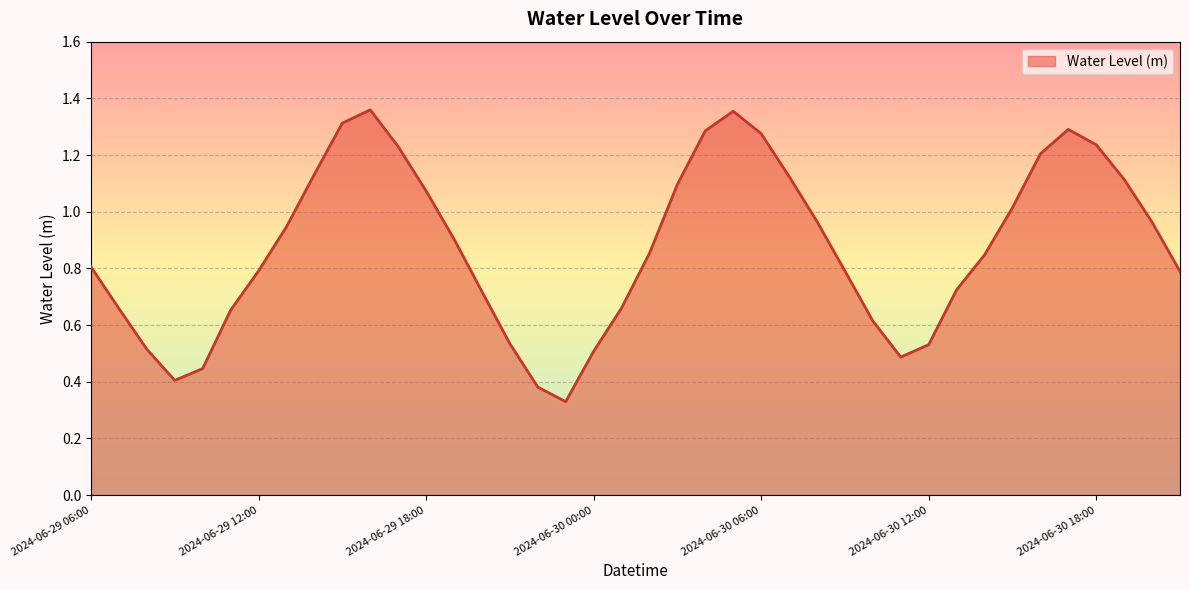

What is the greatest value displayed?

1.4